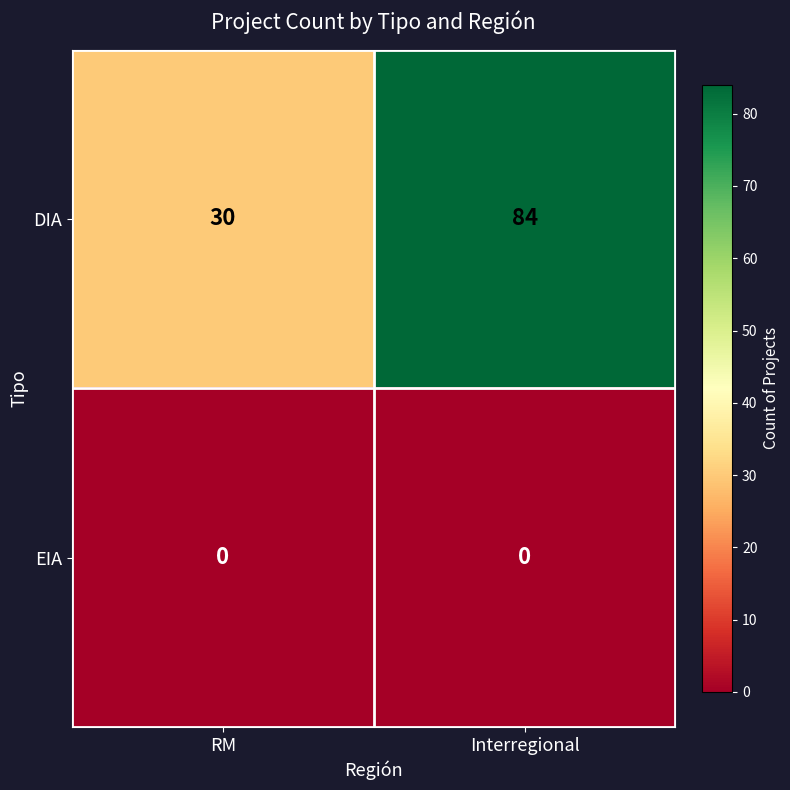

Which series has the largest total across all categories?

DIA